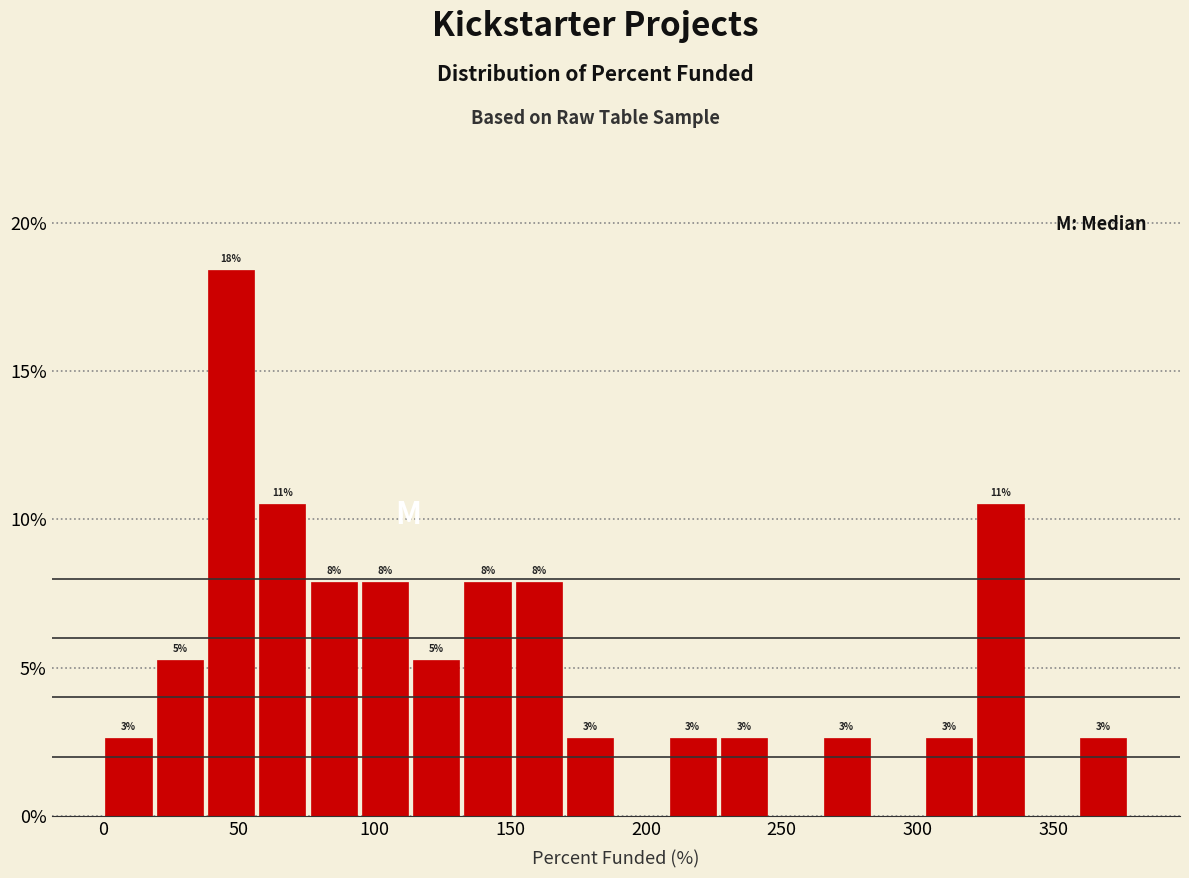

Read against the x-axis, roughly where is the centre of the tallest bar?

45